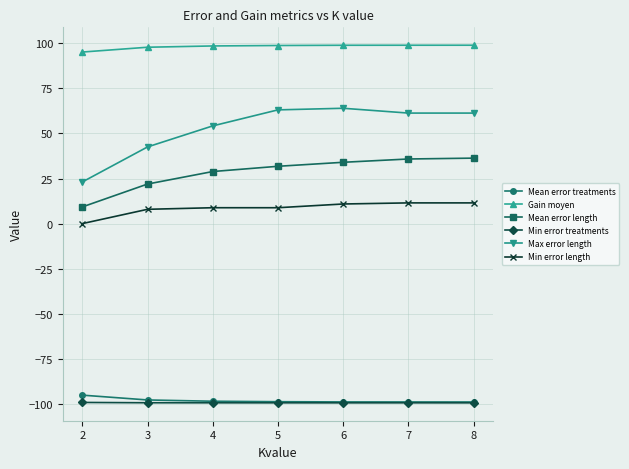

How many distinct data groups are displayed?

6